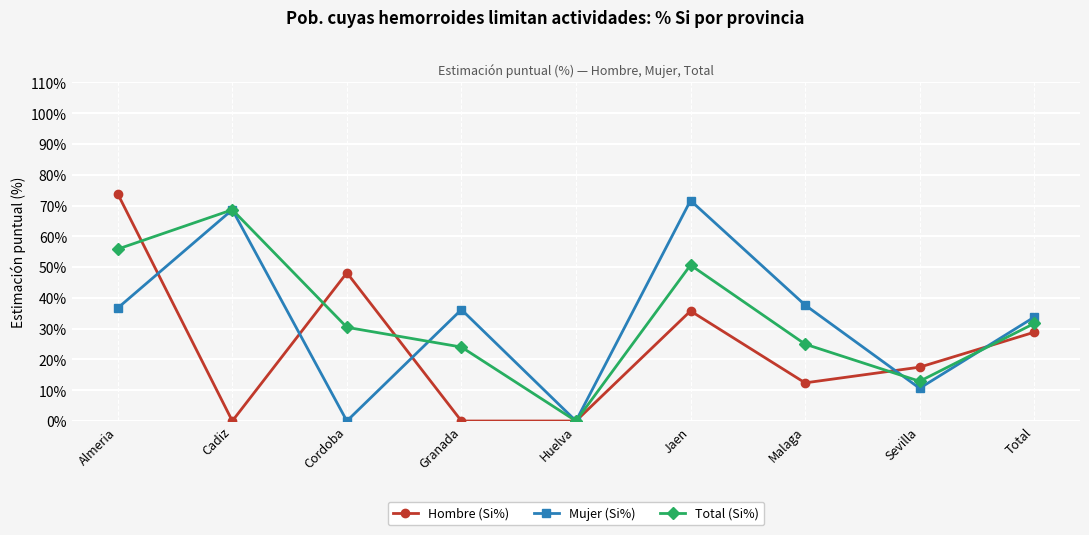

True or false: Mujer (Si%) and Hombre (Si%) intersect in this chart.

True